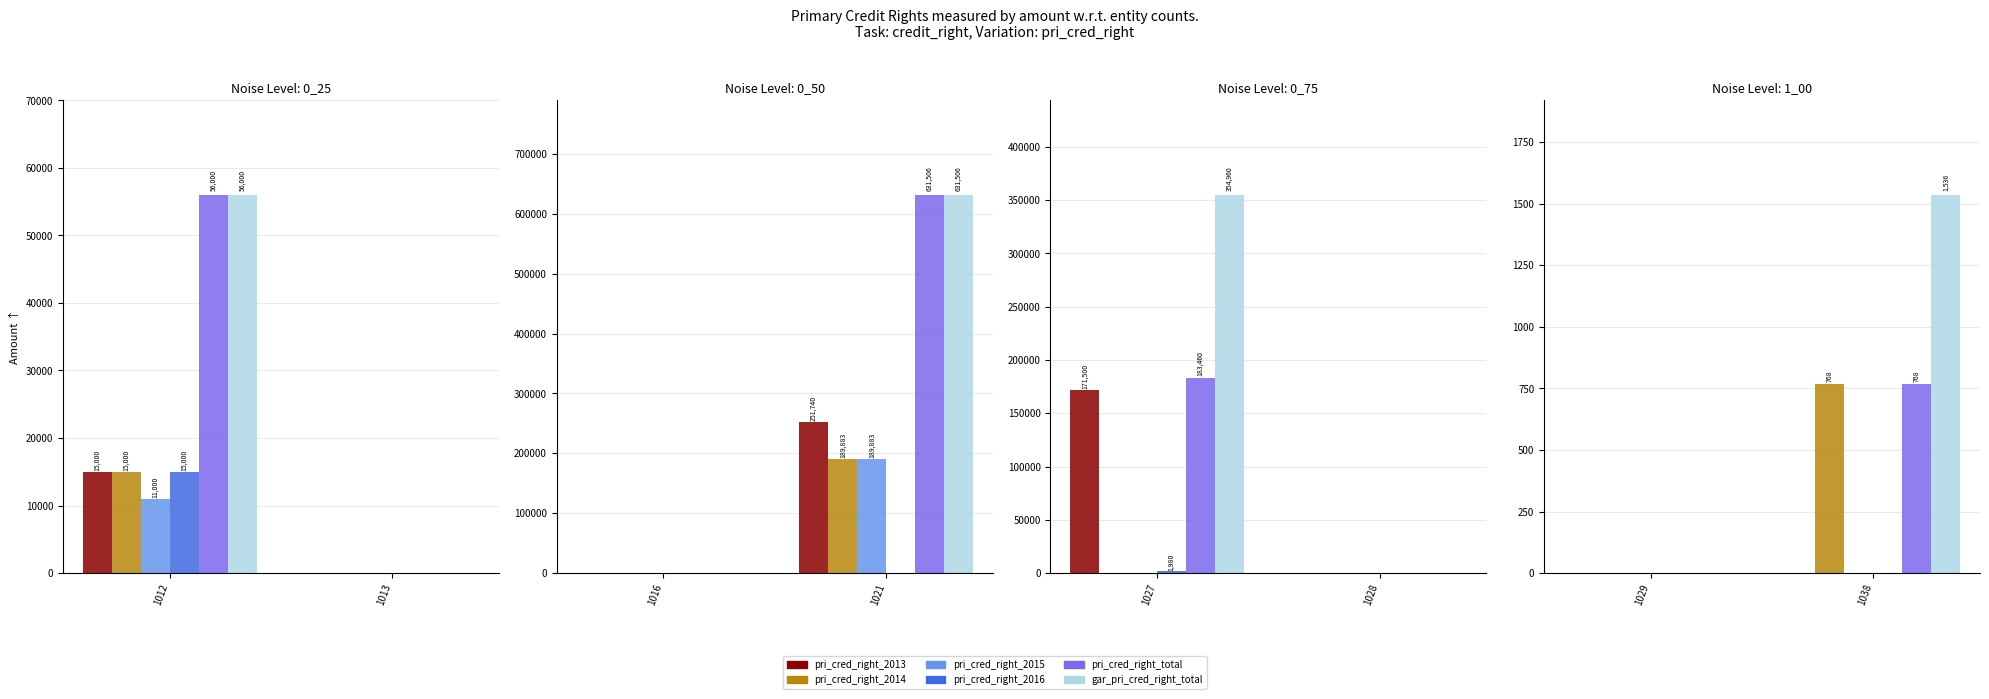

Which has a higher value, 1012 or 1013?

1012